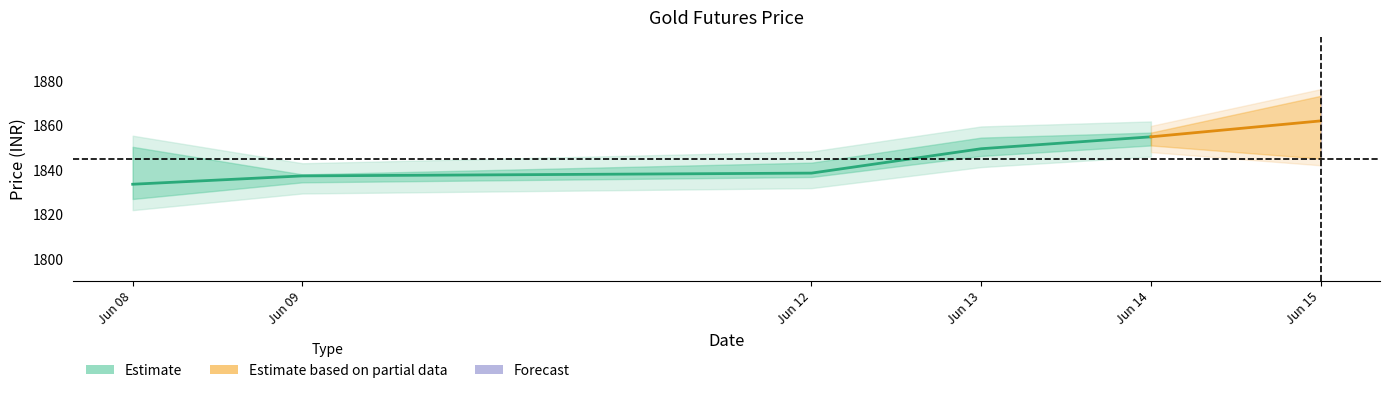

Reading left to right, what are all the values shown in this chart?

1833.5	1837.3	1838.5	1849.5	1854.8